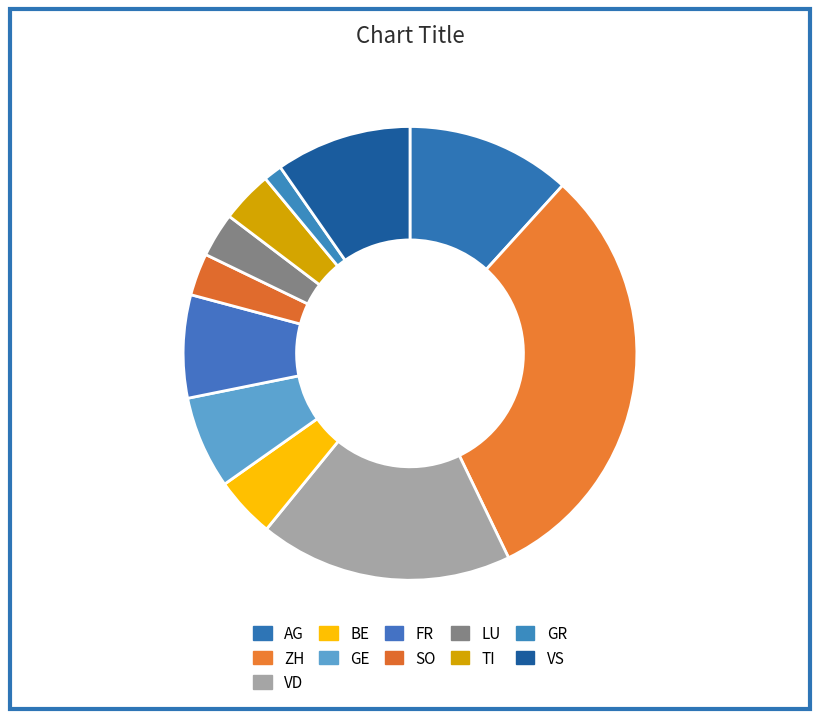

Count the number of slices in the pie.

11